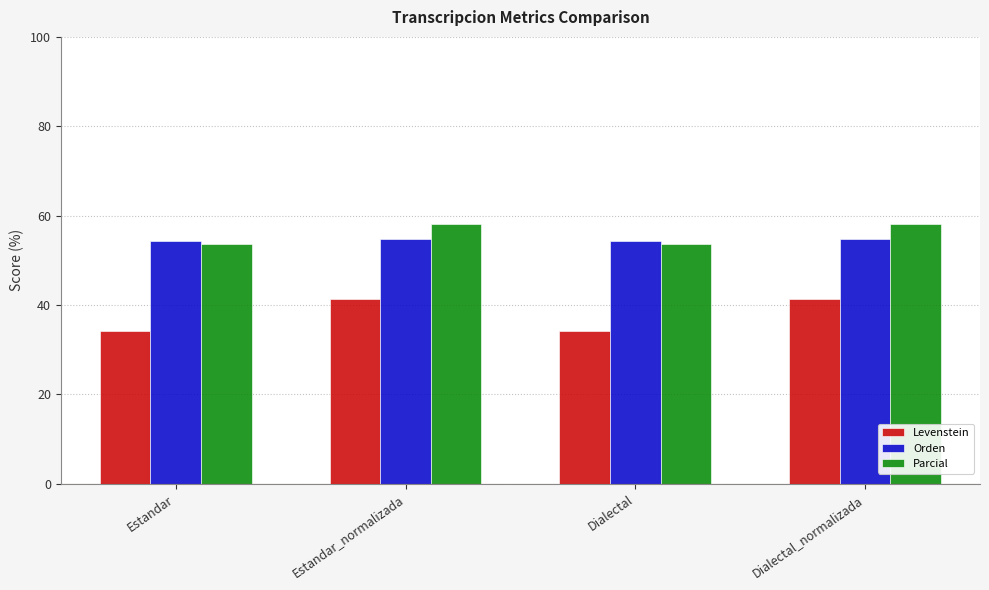

What is the sum of all Orden values?

217.9